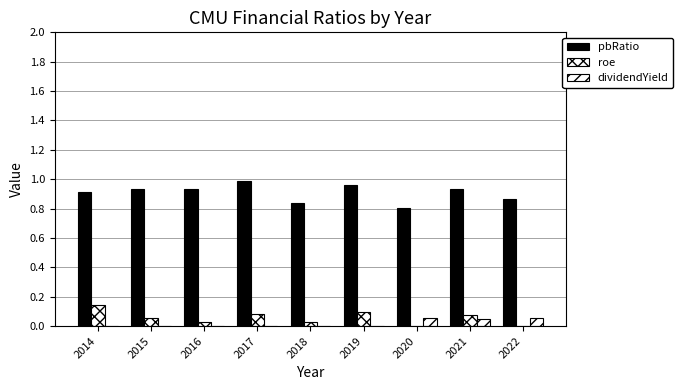

The value of pbRatio at 2021 is 0.9. True or false?

True